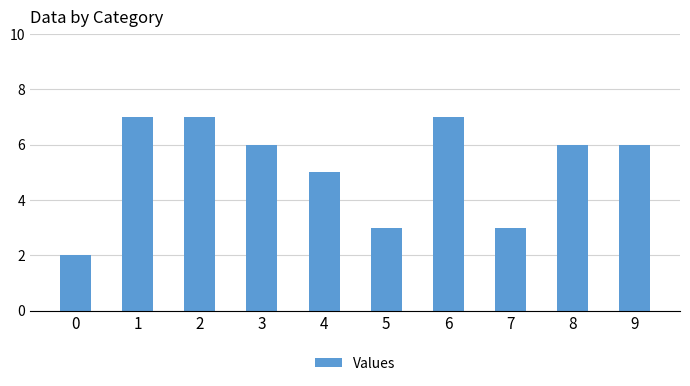

What is the minimum value shown in the chart?

2